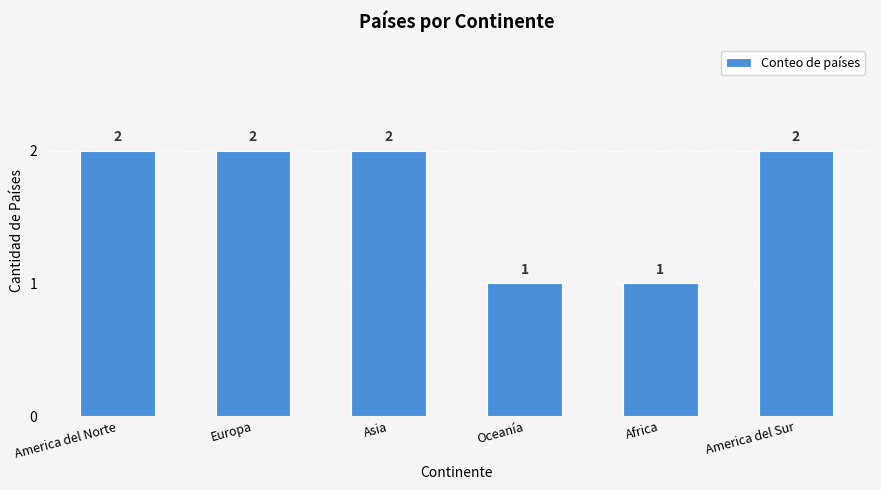

Reading left to right, transcribe all the data shown in this chart.

America del Norte=2	Europa=2	Asia=2	Oceanía=1	Africa=1	America del Sur=2